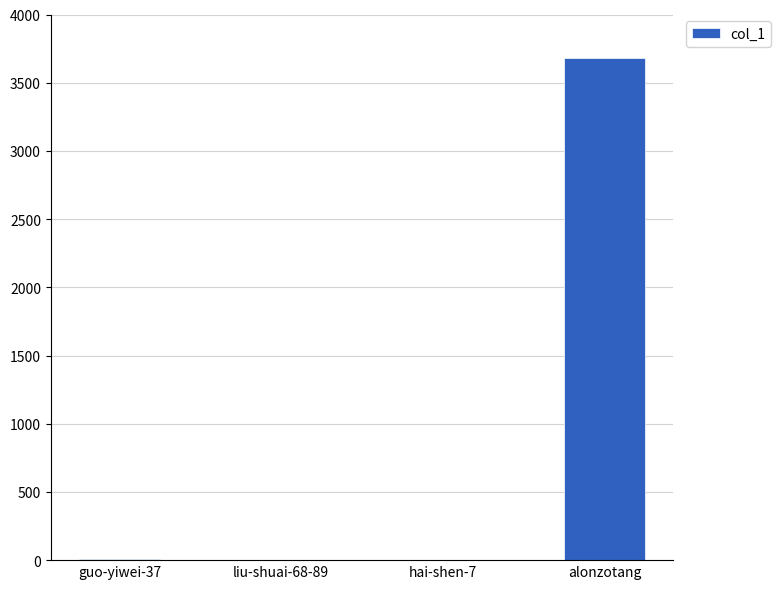

True or false: the data shows 6 at guo-yiwei-37.

True